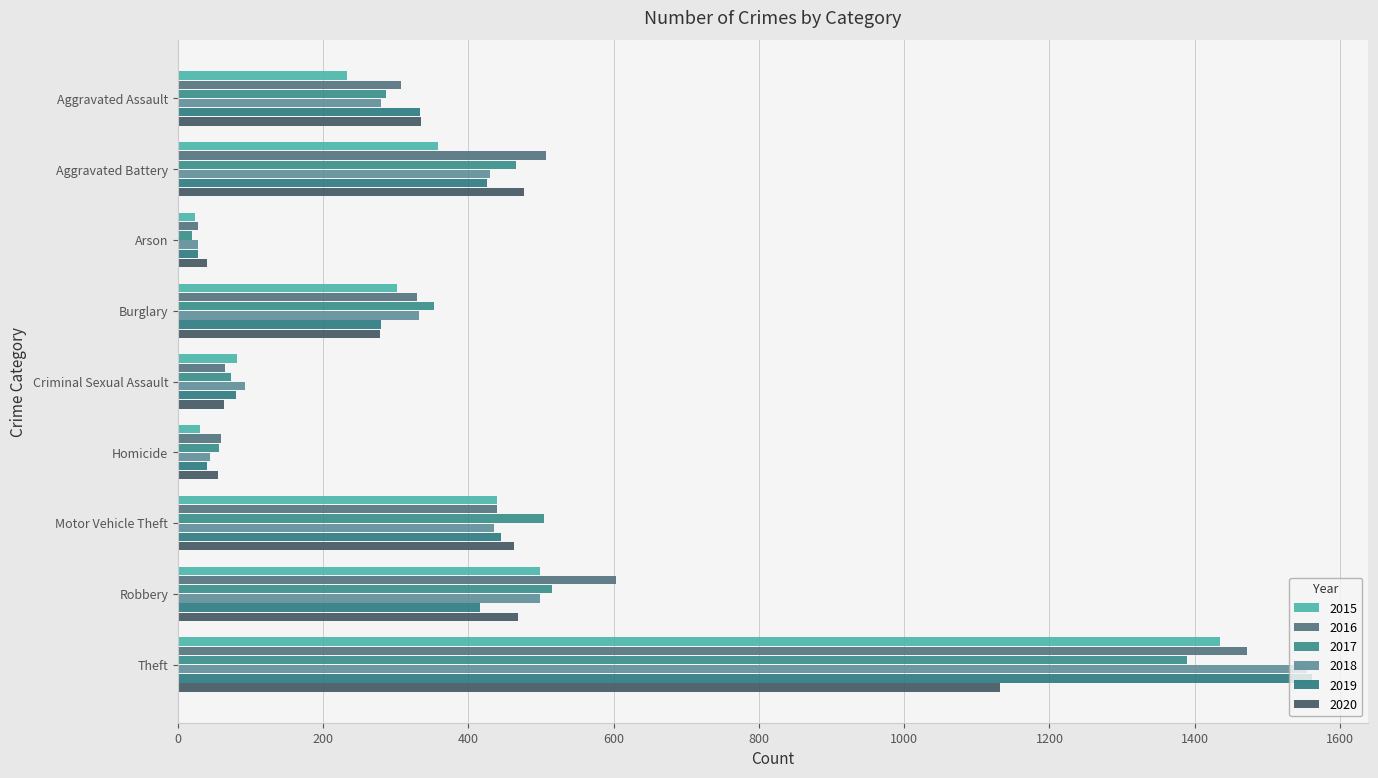

What is the greatest value displayed?

1561